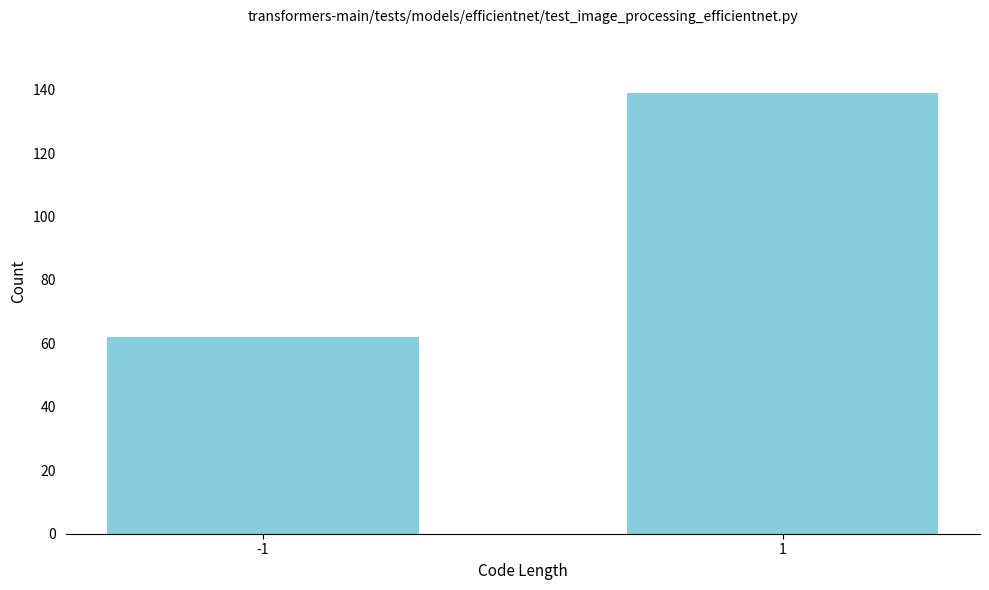

Reading left to right, transcribe all the data shown in this chart.

62	139